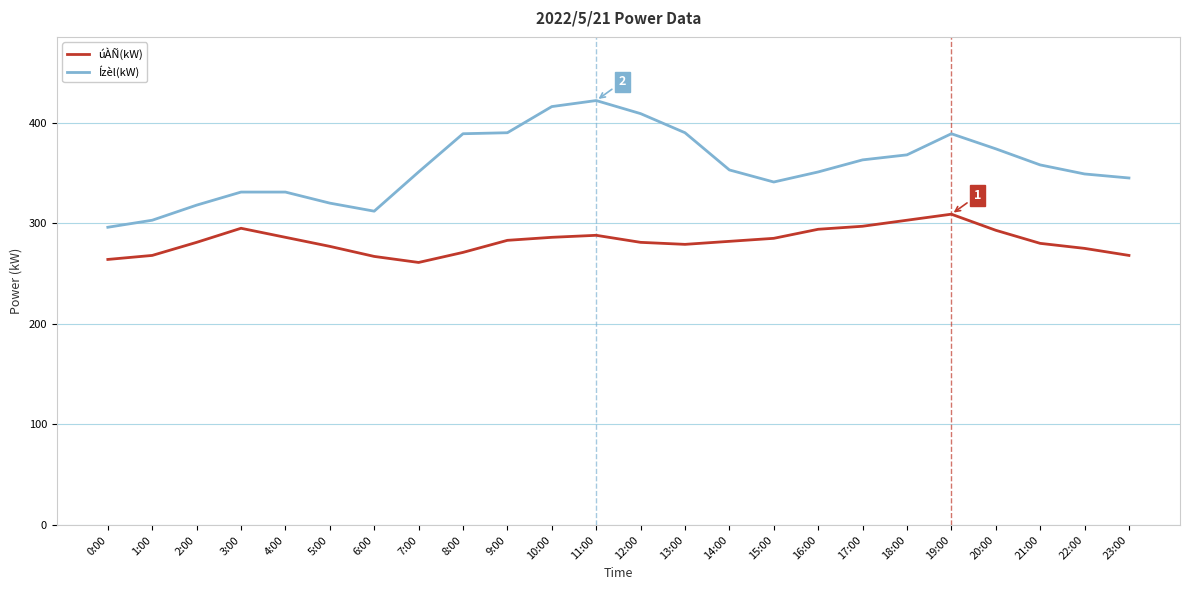

Is the value of Ízèl(kW) at 9:00 greater than the value of úÀÑ(kW) at 5:00?

Yes